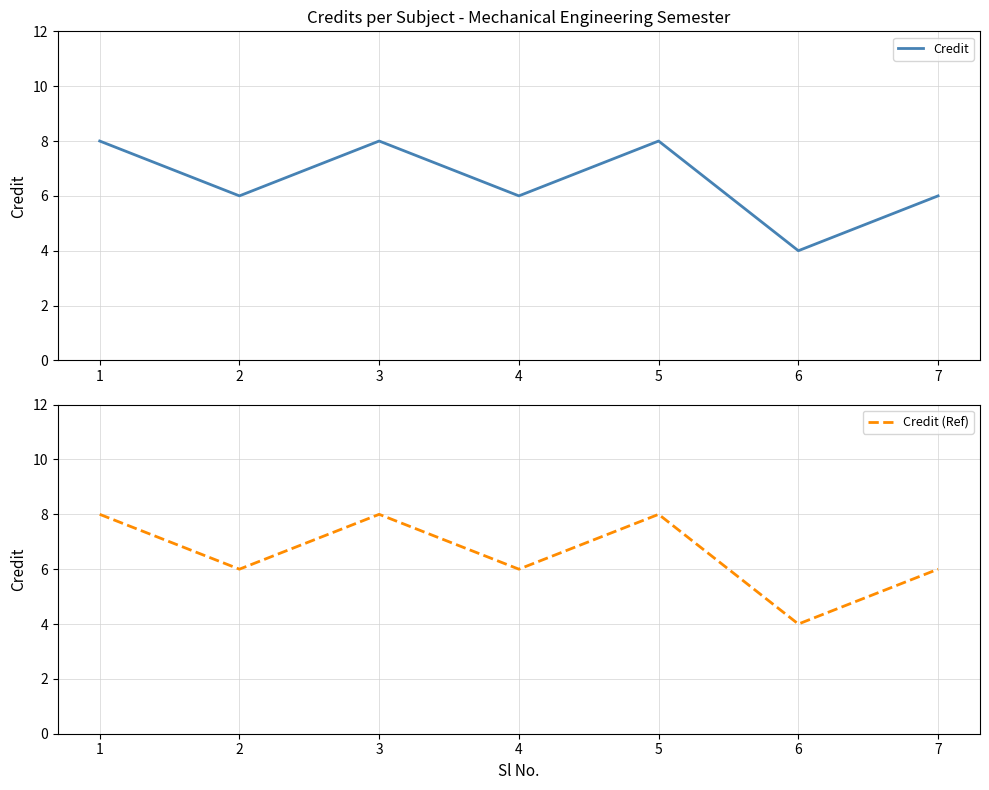

Reading left to right, what are all the values shown in this chart?

Credit: 8	6	8	6	8	4	6
Credit (Ref): 8	6	8	6	8	4	6